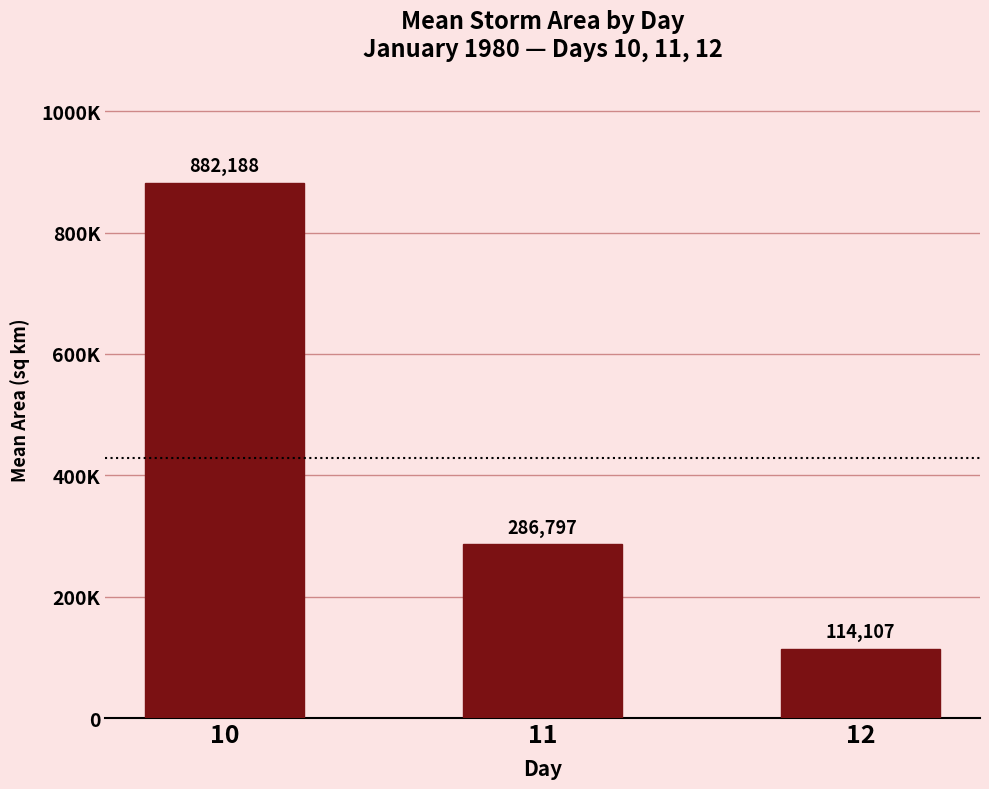

Rank the categories by value from highest to lowest.

10, 11, 12